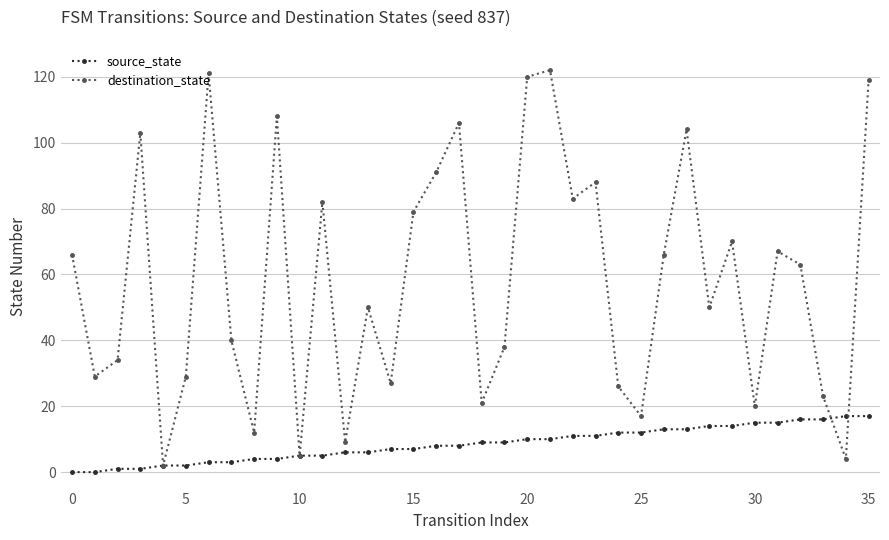

Reading right to left, extract all data points from this chart.

source_state: 17	17	16	16	15	15	14	14	13	13	12	12	11	11	10	10	9	9	8	8	7	7	6	6	5	5	4	4	3	3	2	2	1	1	0	0
destination_state: 119	4	23	63	67	20	70	50	104	66	17	26	88	83	122	120	38	21	106	91	79	27	50	9	82	5	108	12	40	121	29	2	103	34	29	66